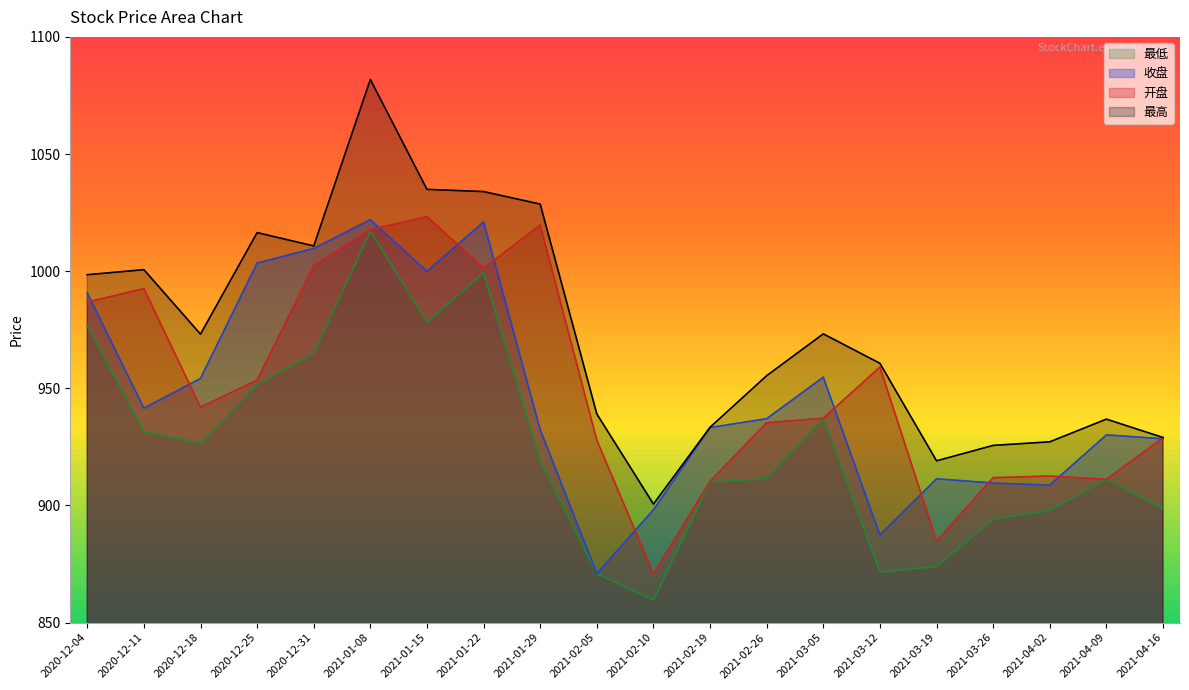

At how many categories does at least one series exceed 976?

8